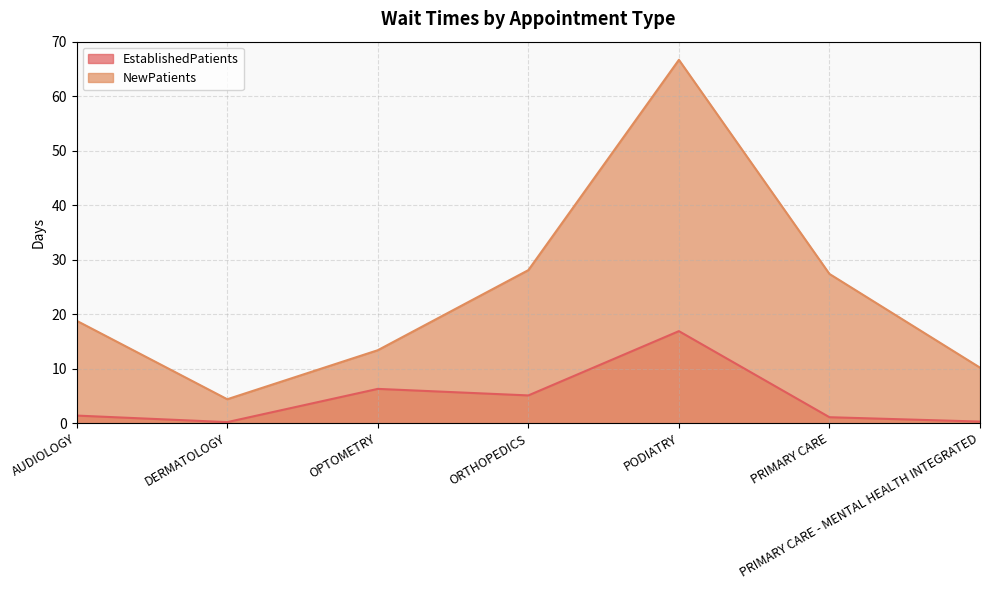

Which label corresponds to the largest value in the chart?

PODIATRY